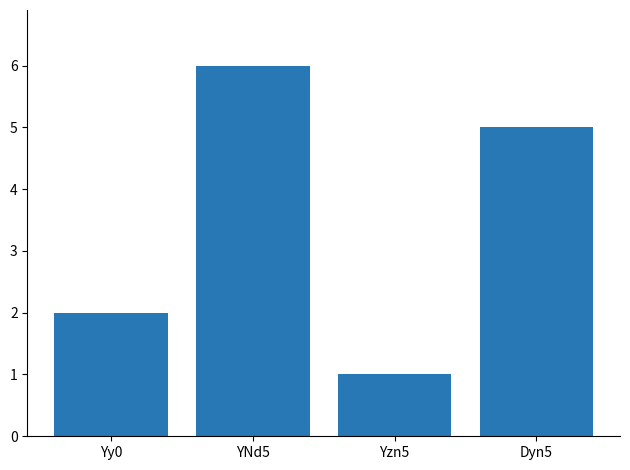

What is the minimum value shown in the chart?

1